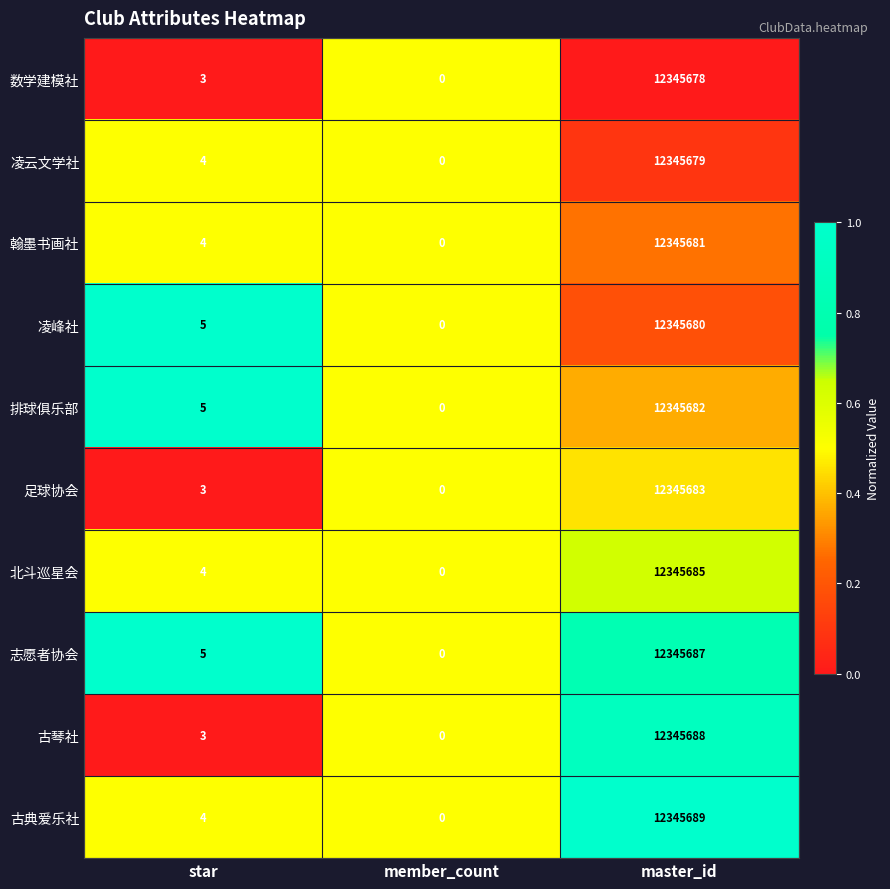

The 北斗巡星会 series shows 5 at star. True or false?

False